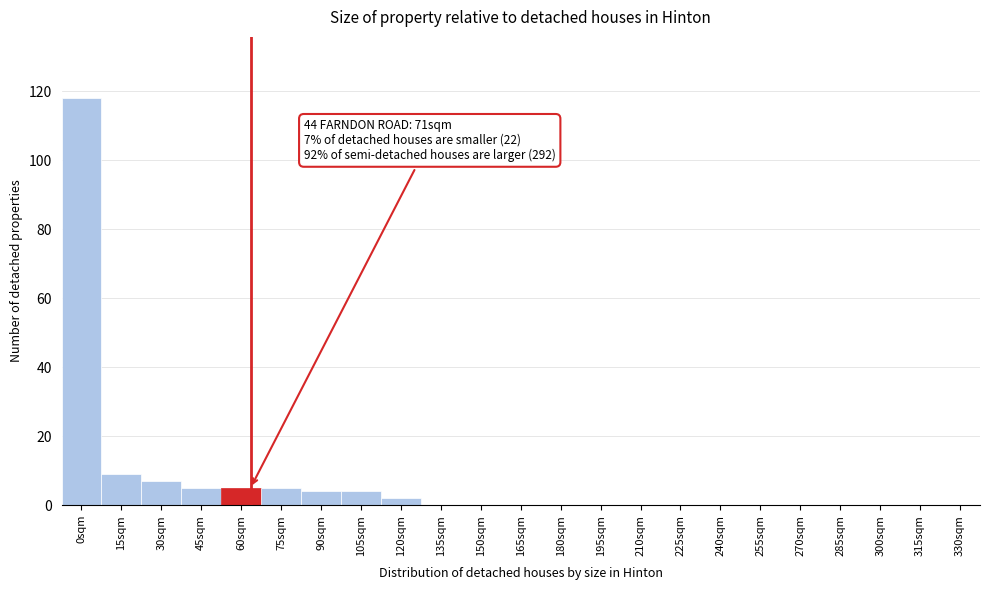

Reading left to right, extract all data points from this chart.

0sqm=118	15sqm=9	30sqm=7	45sqm=5	60sqm=5	75sqm=5	90sqm=4	105sqm=4	120sqm=2	135sqm=0	150sqm=0	165sqm=0	180sqm=0	195sqm=0	210sqm=0	225sqm=0	240sqm=0	255sqm=0	270sqm=0	285sqm=0	300sqm=0	315sqm=0	330sqm=0